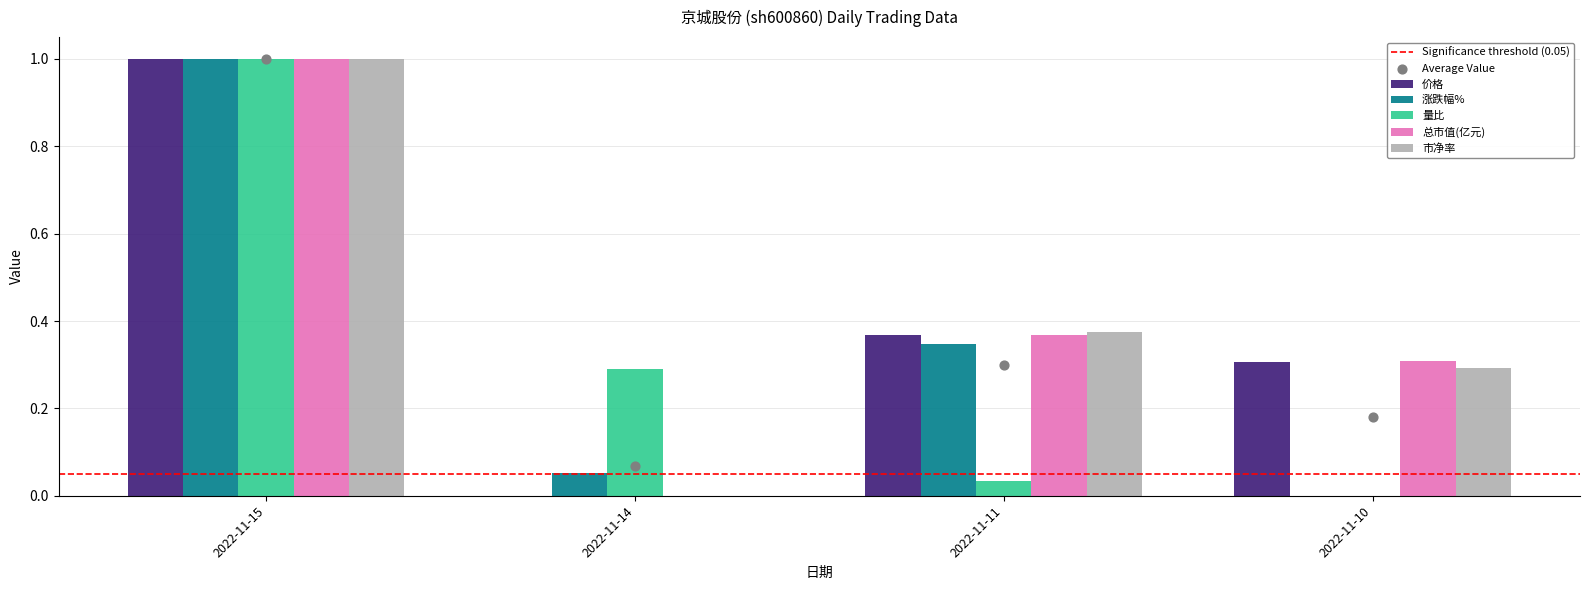

Which series contains the lowest Y value?

价格